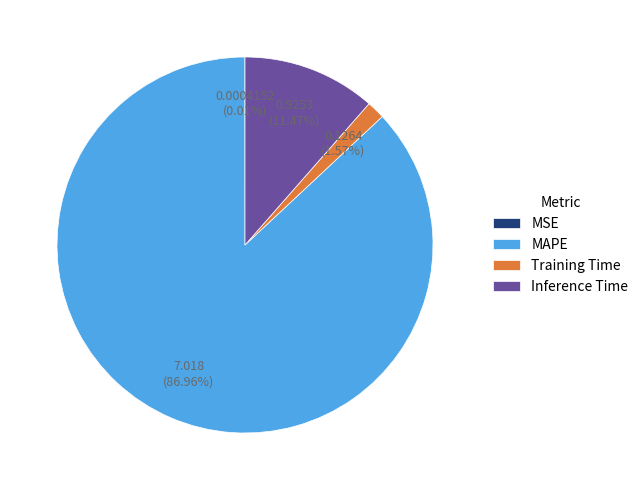

To the nearest percent, what portion does Inference Time represent?

11%